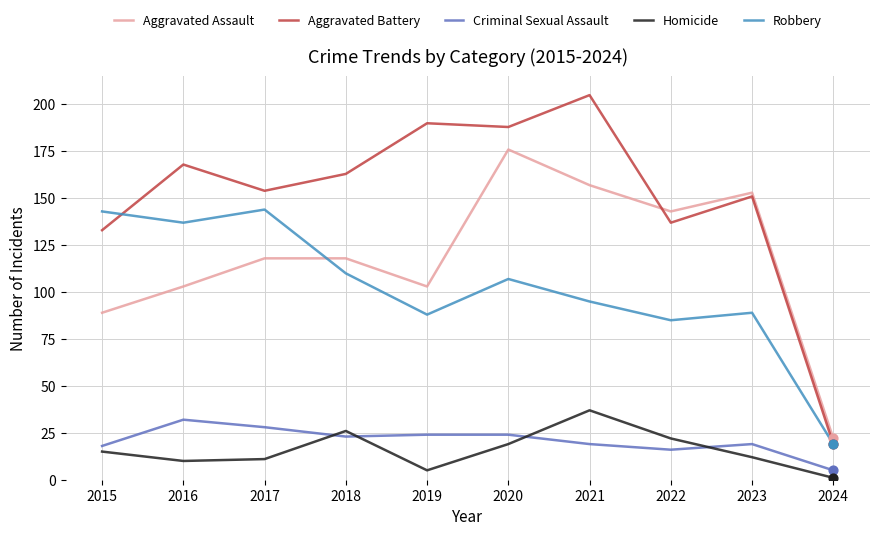

Which series has the largest total across all categories?

Aggravated Battery